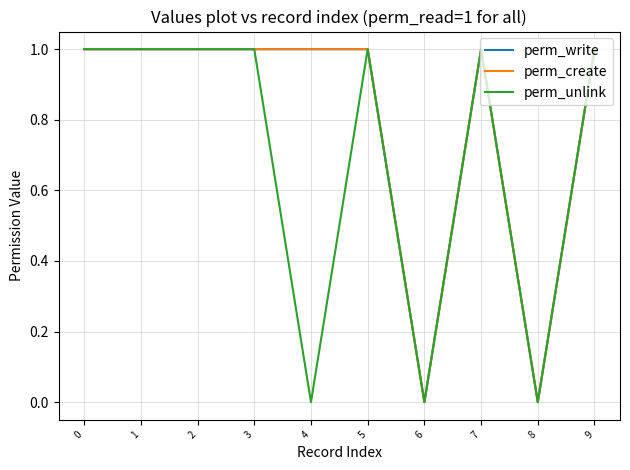

How many interior local valleys does the perm_unlink series have?

3